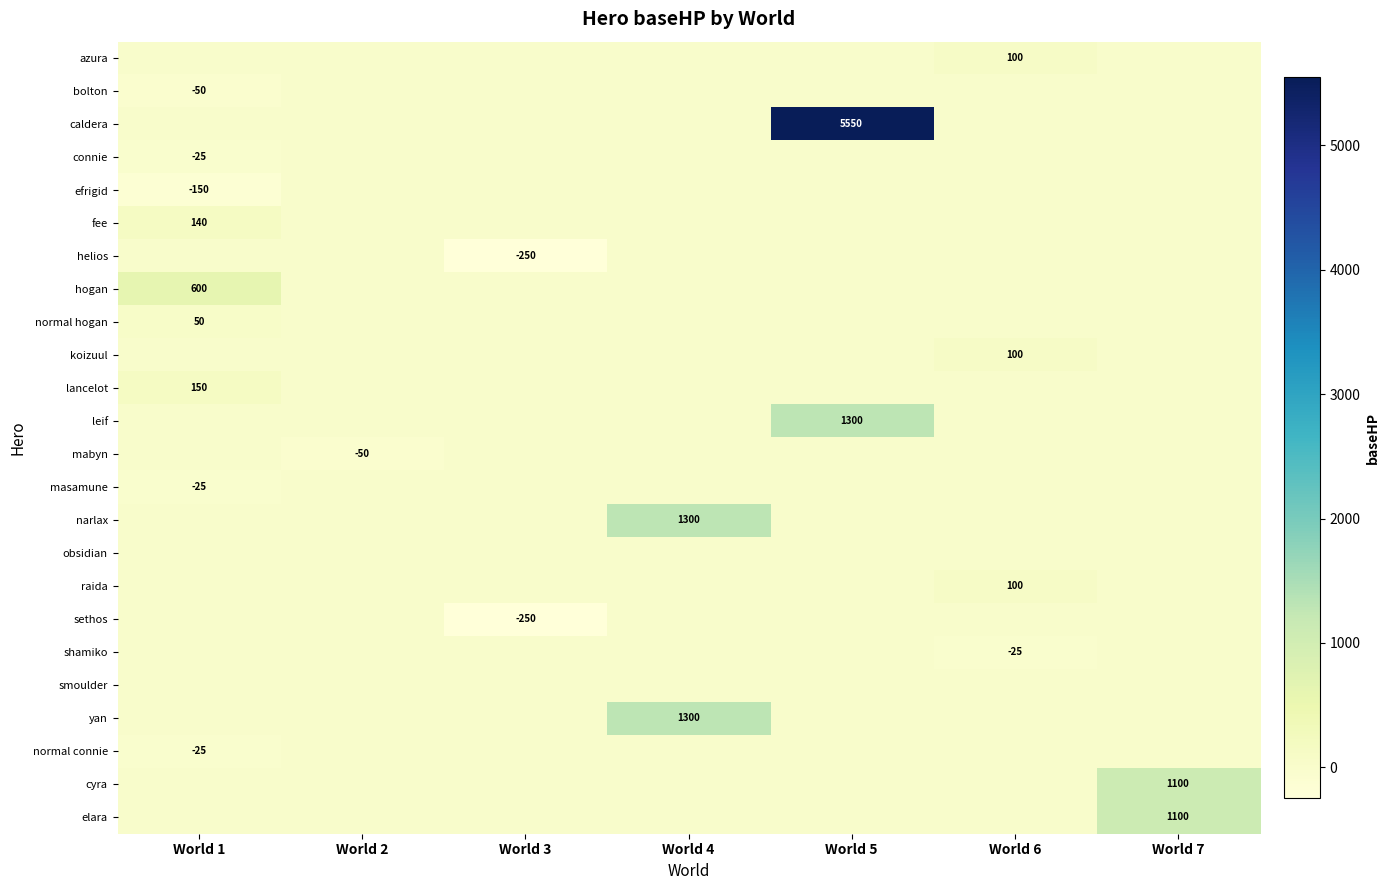

List the series in order of their peak value, highest first.

caldera, leif, narlax, yan, cyra, elara, hogan, lancelot, fee, azura, koizuul, raida, normal hogan, bolton, connie, efrigid, helios, mabyn, masamune, obsidian, sethos, shamiko, smoulder, normal connie